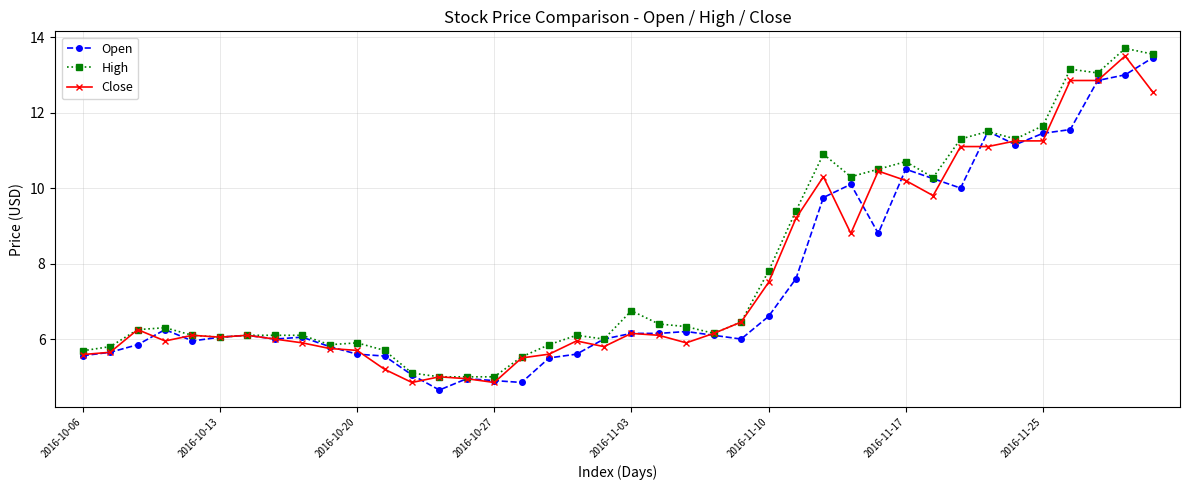

Does the chart display data point markers on the line(s)?

Yes